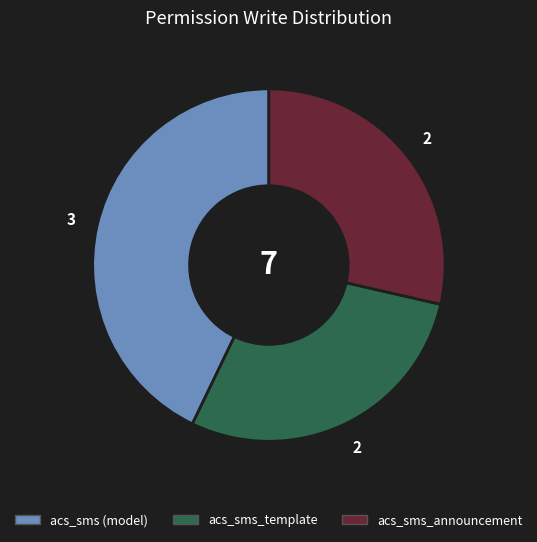

Do acs_sms (model) and acs_sms_template together represent more than half of the pie?

Yes